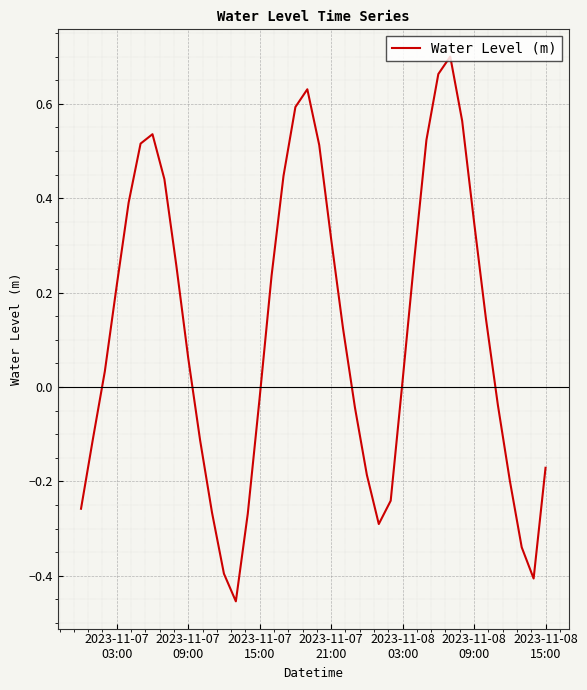

What is the difference between the maximum and minimum values?

1.2